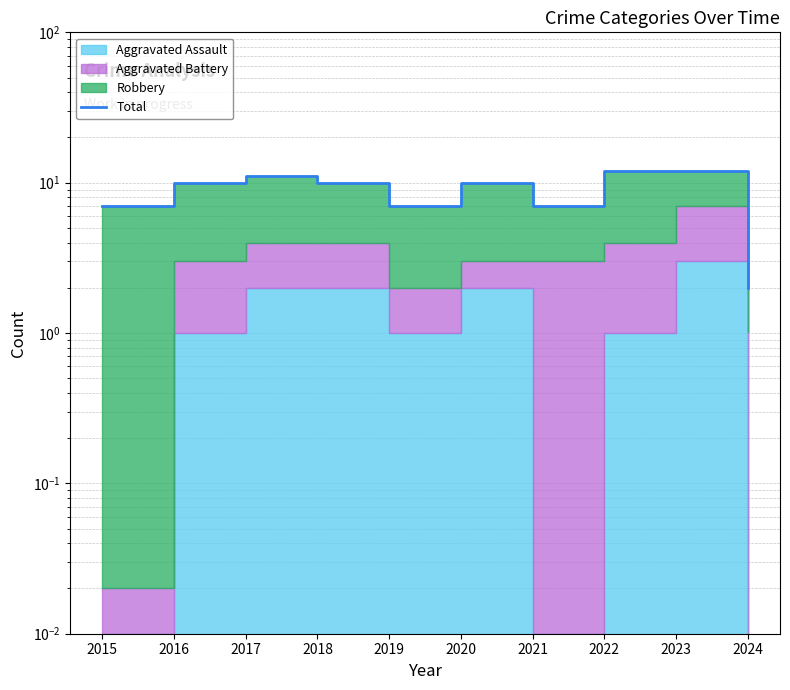

Approximately how many times larger is the value at 2017 compared to 2020?

1.1